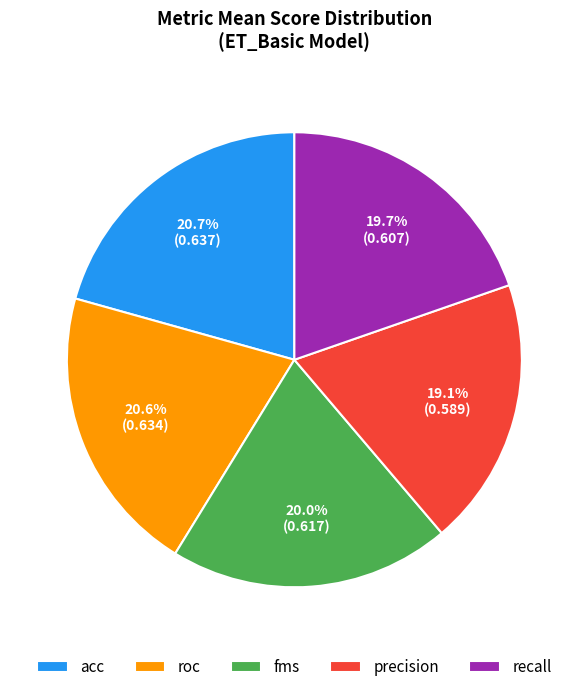

Which has a higher value, recall or acc?

acc